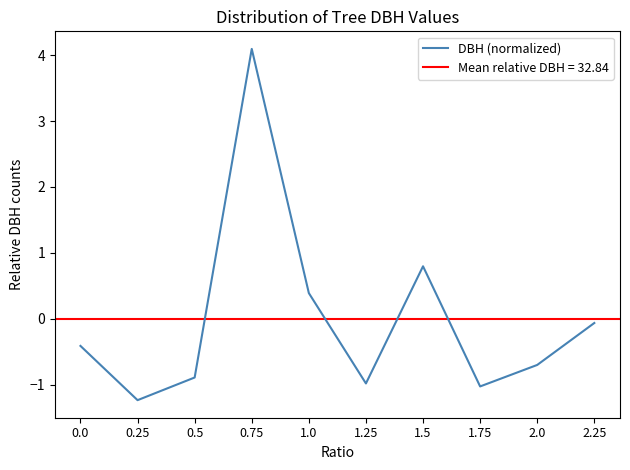

List the labels in order of value, smallest first.

0.25, 1.75, 1.25, 0.5, 2.0, 0.0, 2.25, 1.0, 1.5, 0.75